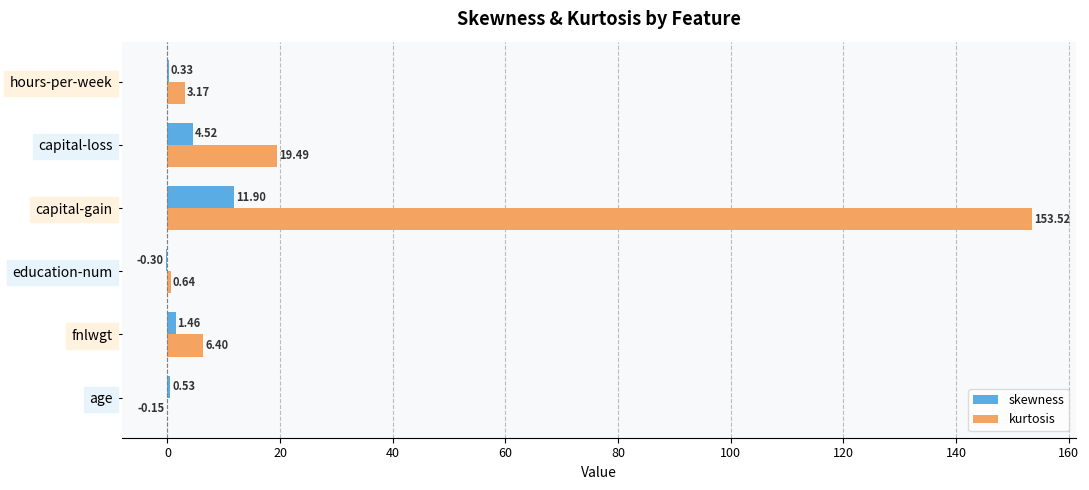

What is the sum of all skewness values?

18.4